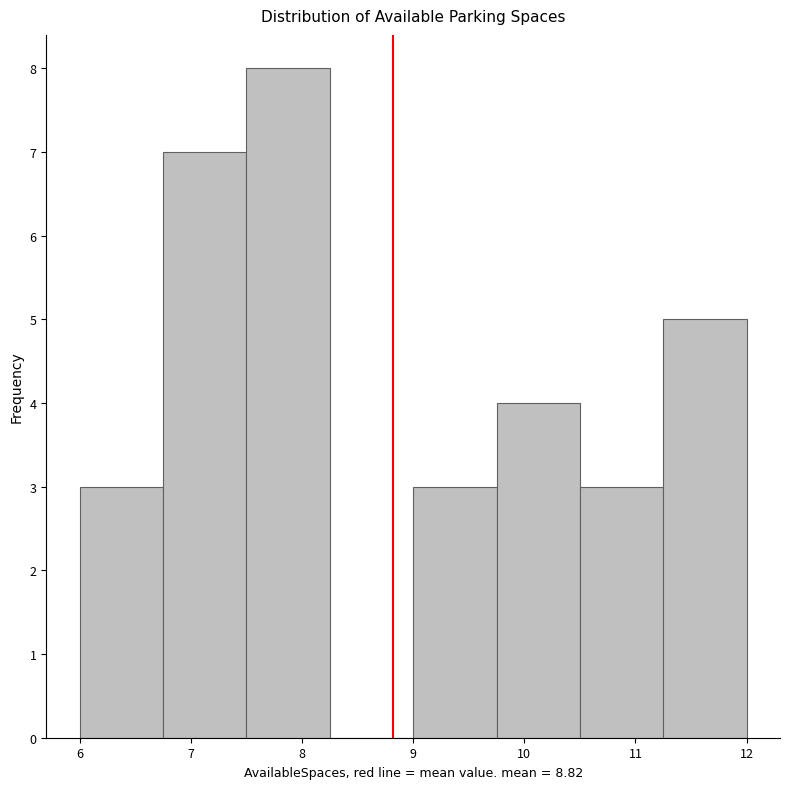

Reading left to right, list every bar in this chart as the range it spans on the x-axis followed by its height. Neither the bar edges nor the heights are printed on the chart, so give them approximately, as read against the axes.

6.00 to 6.75: 3
6.75 to 7.50: 7
7.50 to 8.25: 8
8.25 to 9.00: 0
9.00 to 9.75: 3
9.75 to 10.50: 4
10.50 to 11.25: 3
11.25 to 12.00: 5